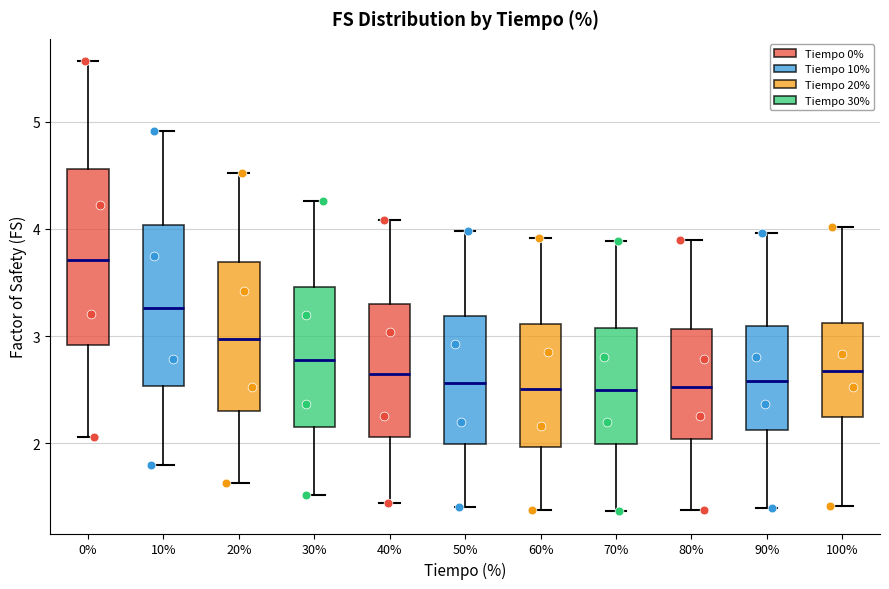

Reading left to right, transcribe this box plot: for each box, give where its median line is, the range the box spans, and where its two whiskers end, as read against the y-axis. The values are not printed on the chart, so give them approximately, as read against the axis.

0%: median 3.7, box 2.9 to 4.6, whiskers 2.1 to 5.6
10%: median 3.3, box 2.5 to 4.0, whiskers 1.8 to 4.9
20%: median 3.0, box 2.3 to 3.7, whiskers 1.6 to 4.5
30%: median 2.8, box 2.2 to 3.5, whiskers 1.5 to 4.3
40%: median 2.6, box 2.1 to 3.3, whiskers 1.4 to 4.1
50%: median 2.6, box 2.0 to 3.2, whiskers 1.4 to 4.0
60%: median 2.5, box 2.0 to 3.1, whiskers 1.4 to 3.9
70%: median 2.5, box 2.0 to 3.1, whiskers 1.4 to 3.9
80%: median 2.5, box 2.0 to 3.1, whiskers 1.4 to 3.9
90%: median 2.6, box 2.1 to 3.1, whiskers 1.4 to 4.0
100%: median 2.7, box 2.2 to 3.1, whiskers 1.4 to 4.0